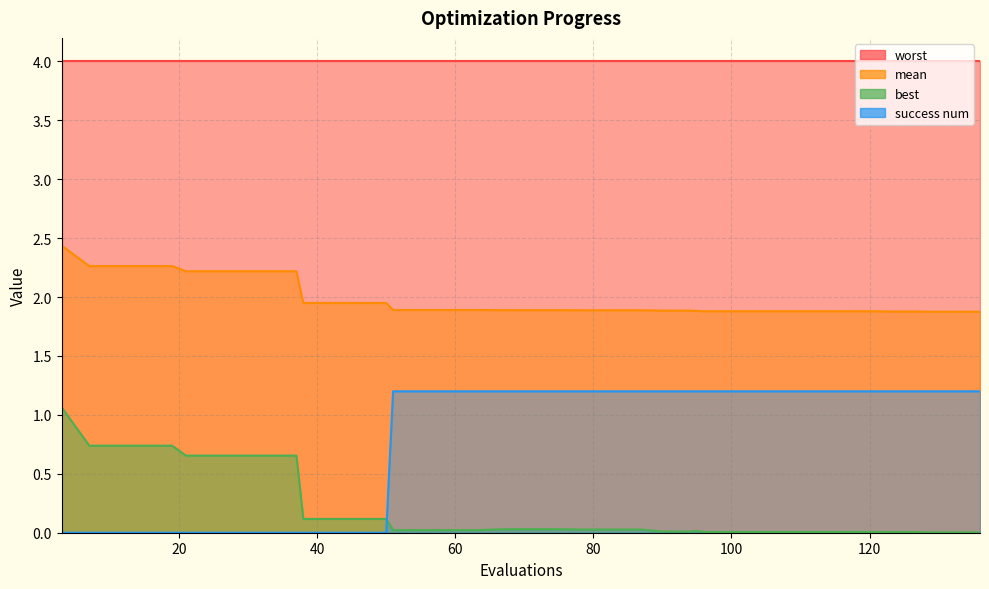

What is the sum of all best values?

8.1